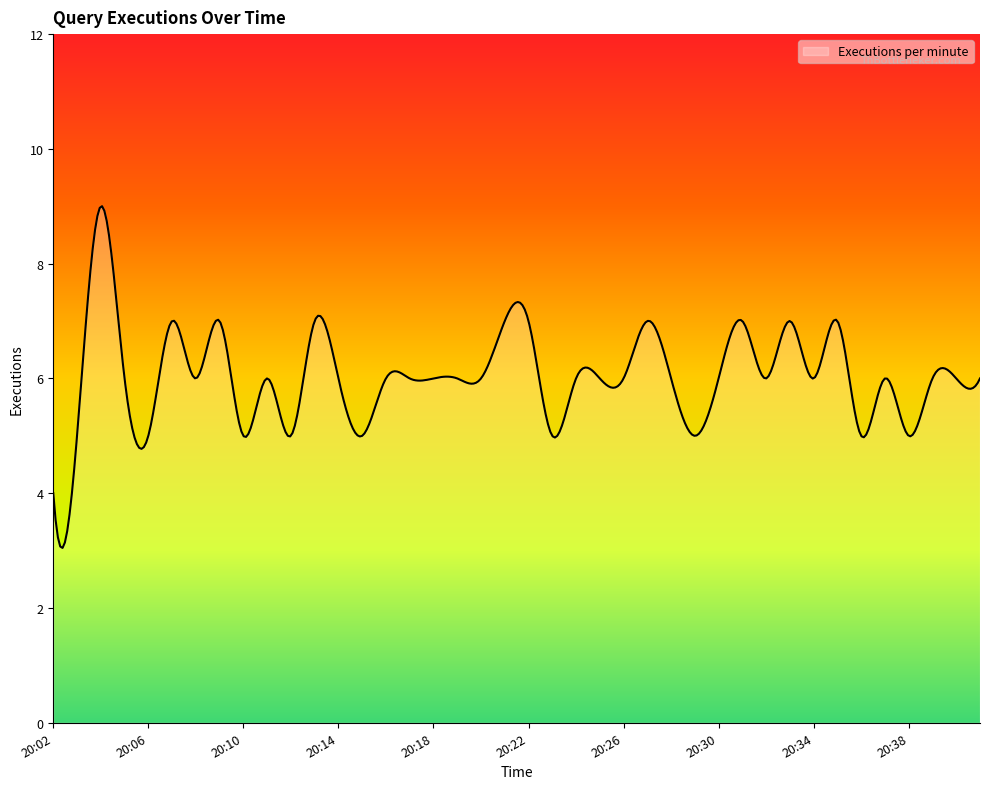

What is the difference between the maximum and minimum values?

6.0